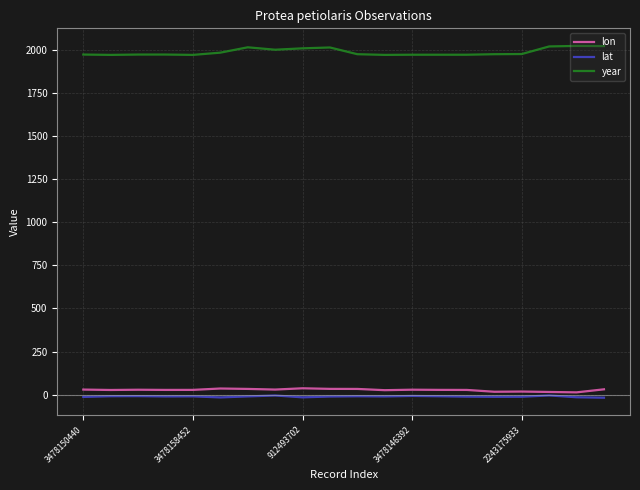

True or false: lon and year cross at least once.

False